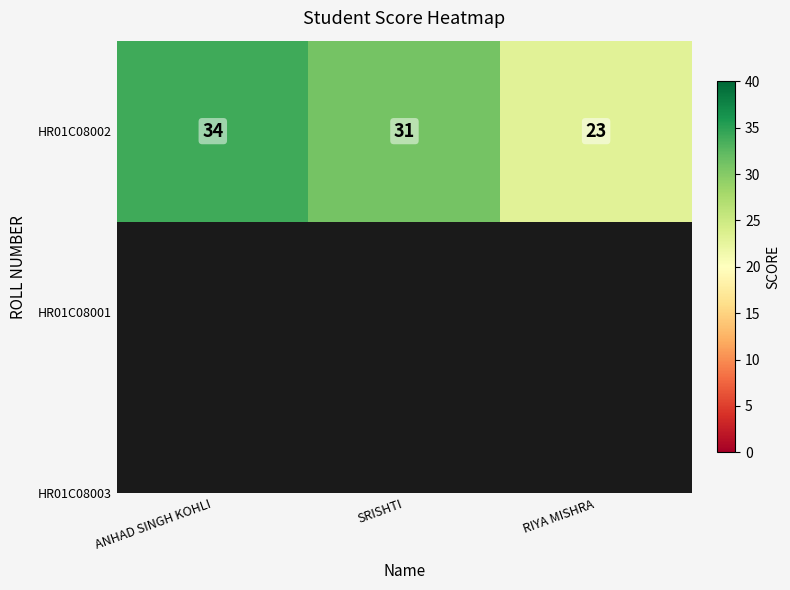

How many values are between 23 and 34?

3